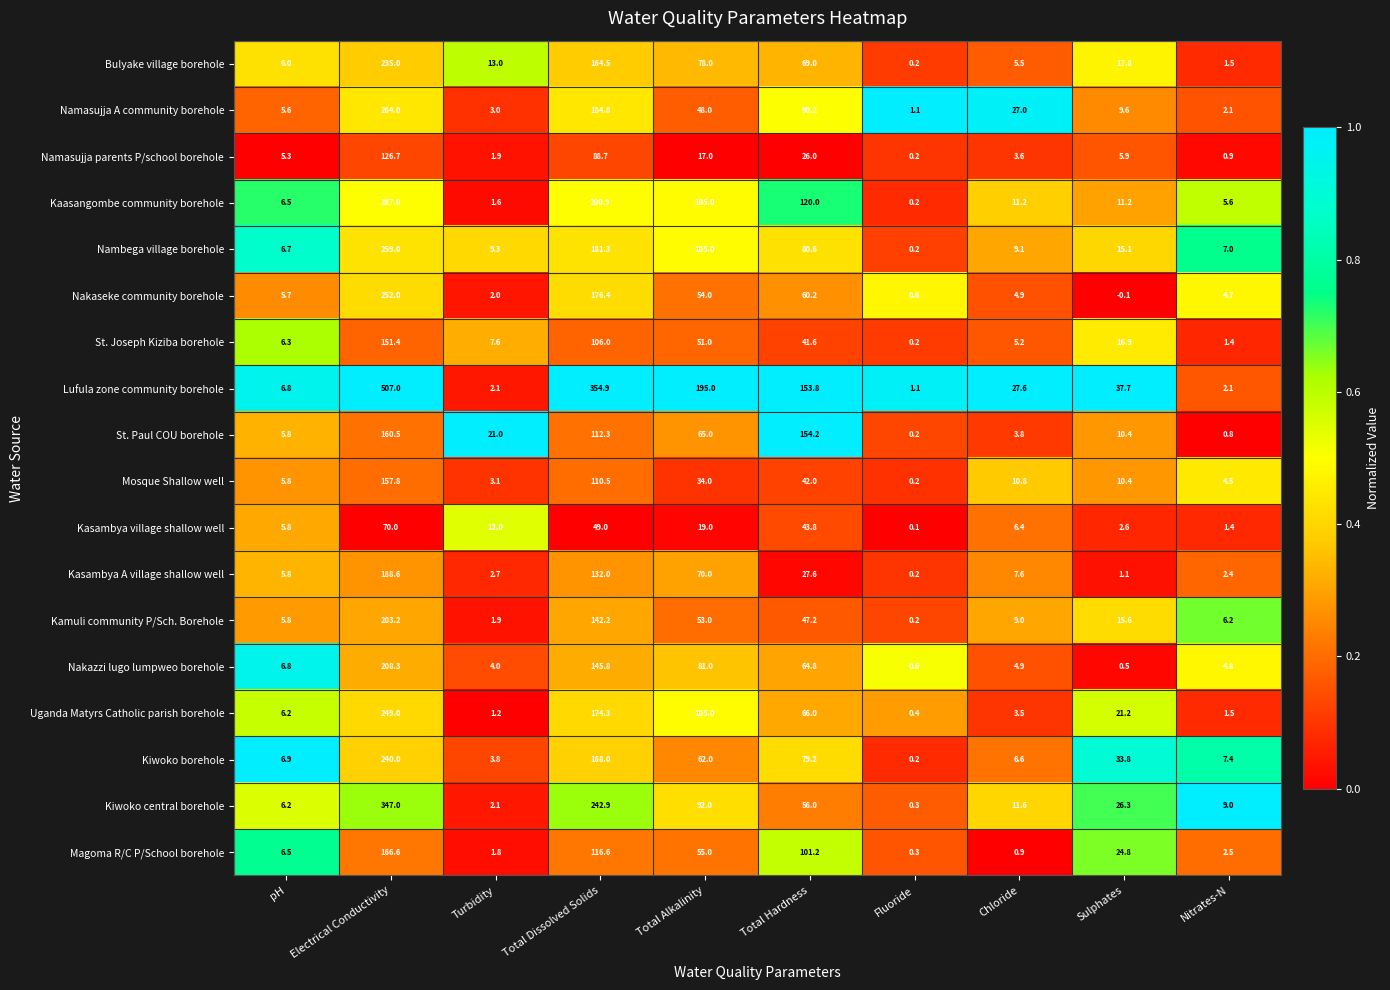

True or false: Kiwoko borehole has a value of 33.8 at Sulphates.

True